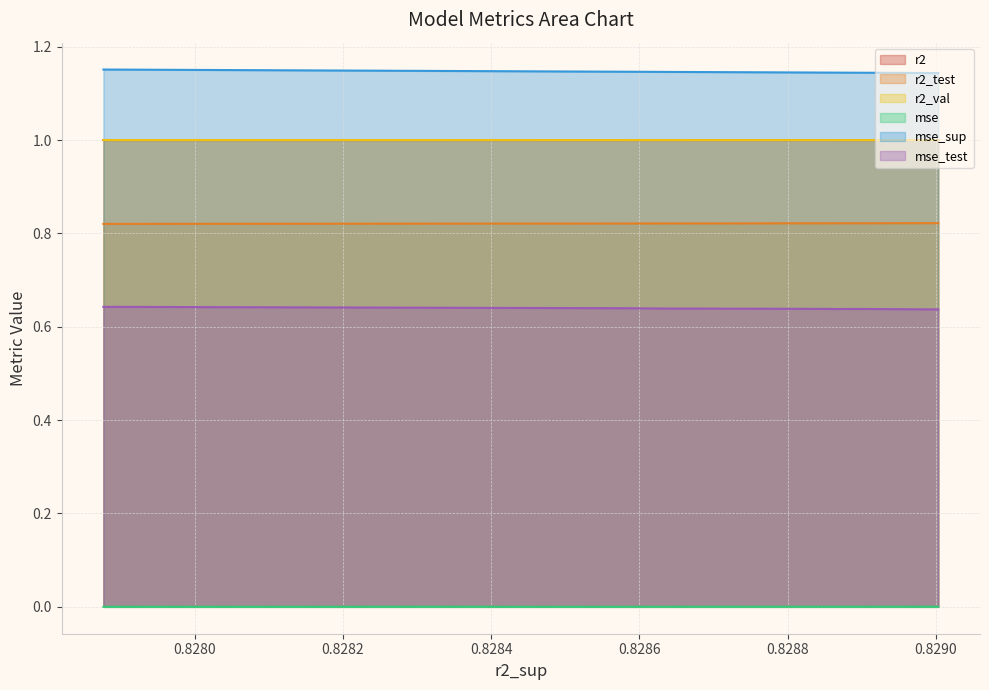

Does the chart have visible grid lines?

Yes